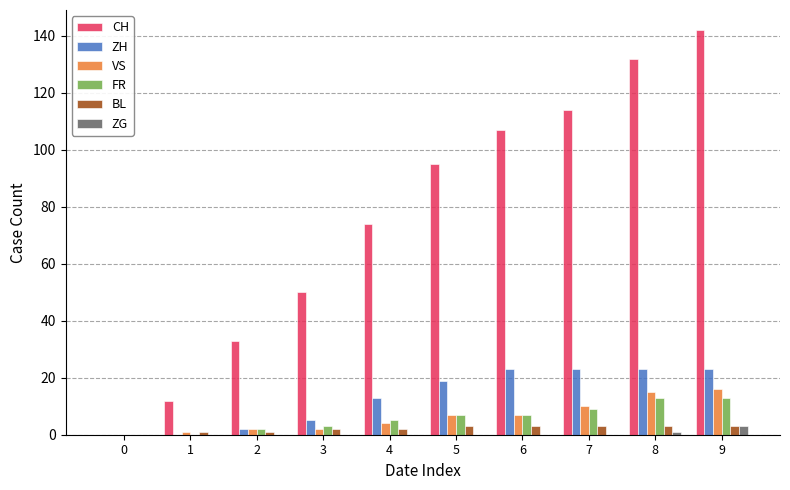

Reading left to right, what are all the values shown in this chart?

CH: 0=0	1=12	2=33	3=50	4=74	5=95	6=107	7=114	8=132	9=142
ZH: 0=0	1=0	2=2	3=5	4=13	5=19	6=23	7=23	8=23	9=23
VS: 0=0	1=1	2=2	3=2	4=4	5=7	6=7	7=10	8=15	9=16
FR: 0=0	1=0	2=2	3=3	4=5	5=7	6=7	7=9	8=13	9=13
BL: 0=0	1=1	2=1	3=2	4=2	5=3	6=3	7=3	8=3	9=3
ZG: 0=0	1=0	2=0	3=0	4=0	5=0	6=0	7=0	8=1	9=3